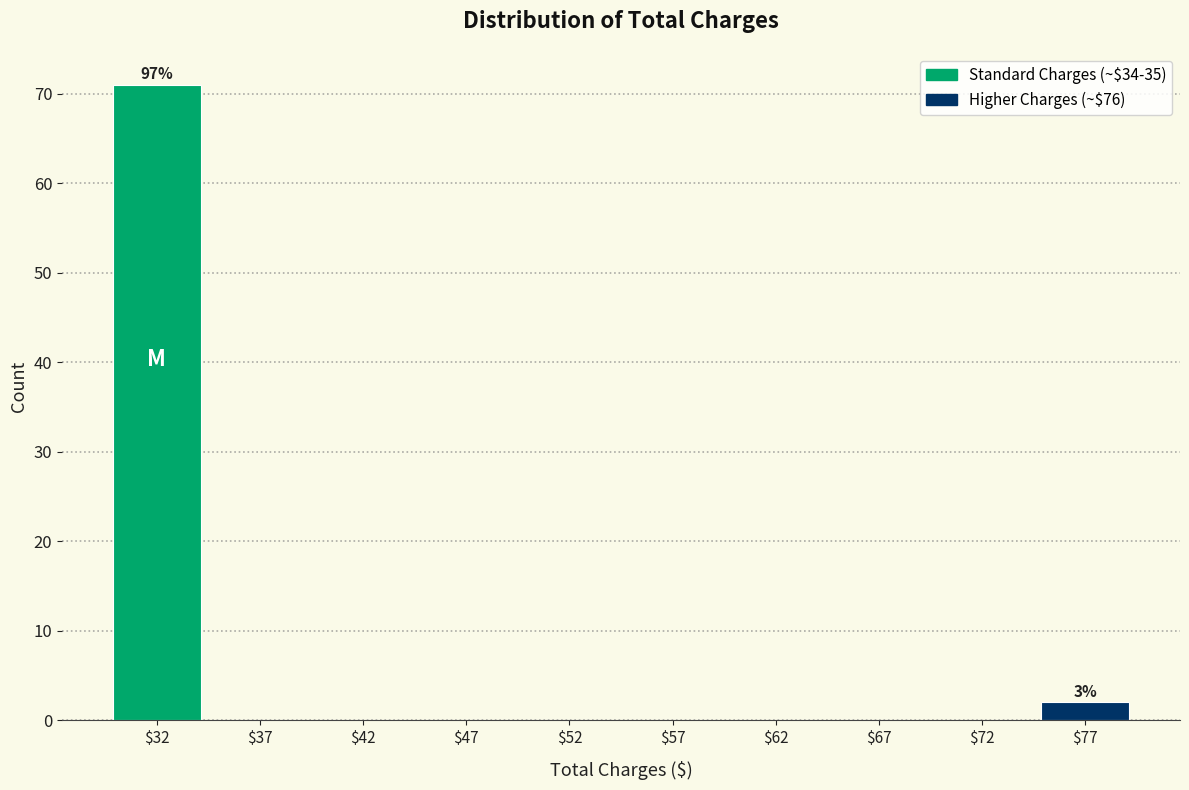

Over which range of the x-axis is the bar tallest?

30 to 35